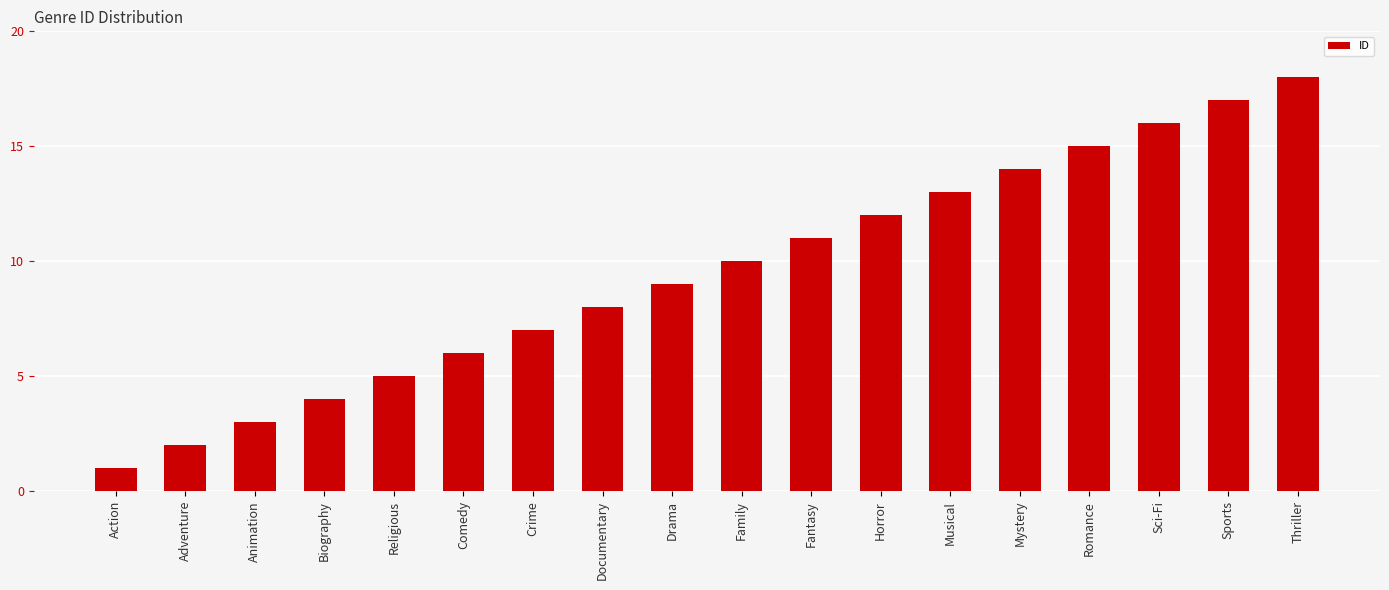

How many values are below 10?

9